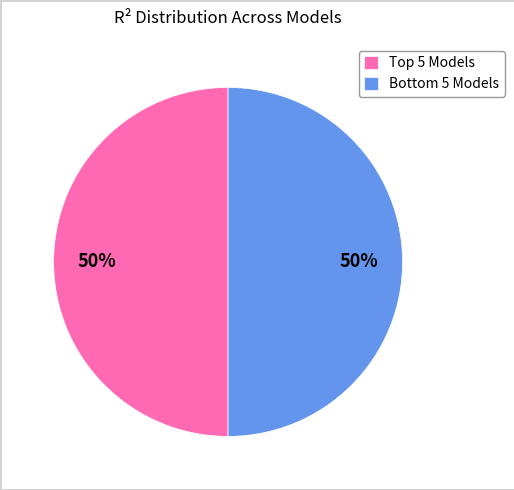

To the nearest percent, what is the average slice percentage?

50%